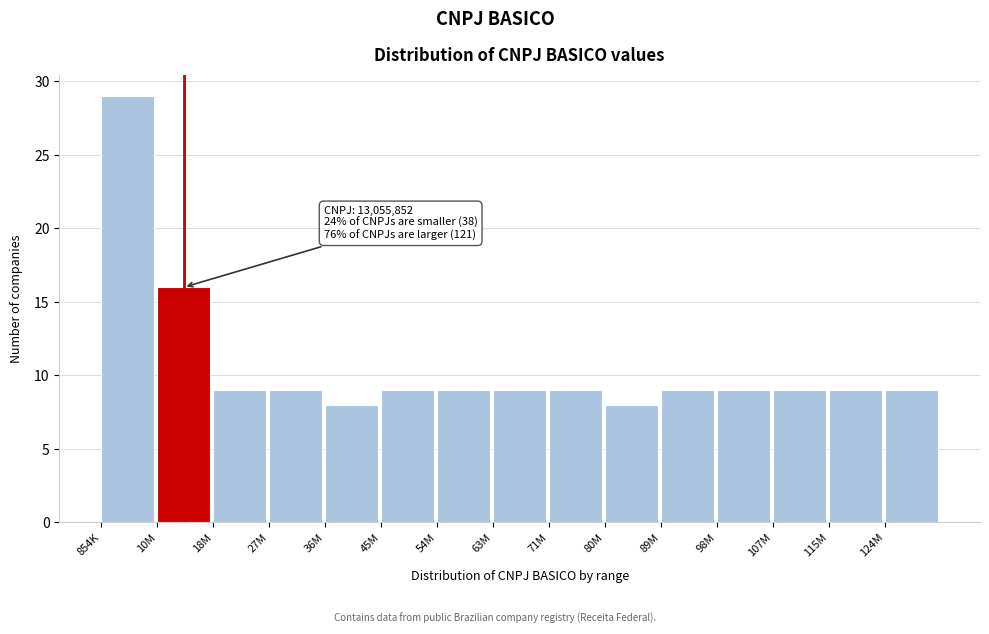

Reading left to right, transcribe all the data shown in this chart.

29	16	9	9	8	9	9	9	9	8	9	9	9	9	9